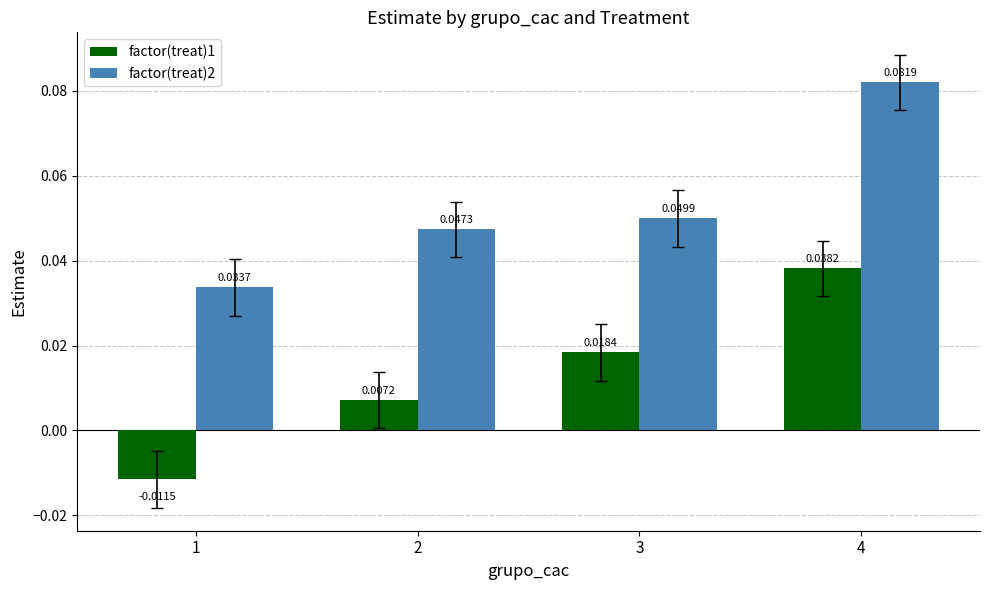

Which series has the largest total across all categories?

factor(treat)2